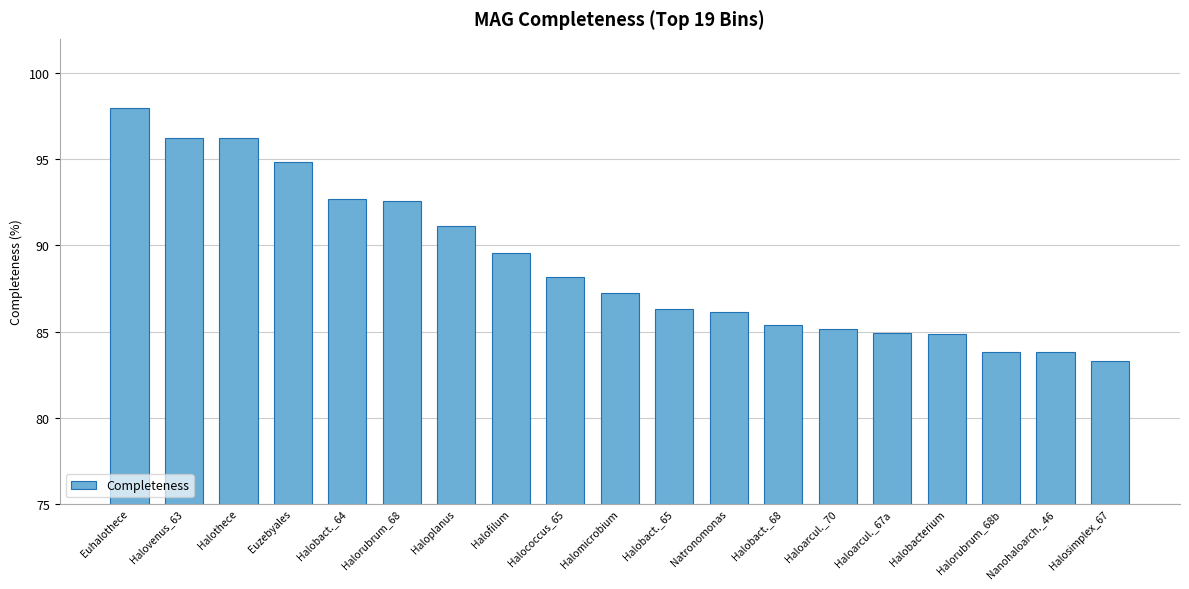

What is the value of the 13th bar from the left?

85.4